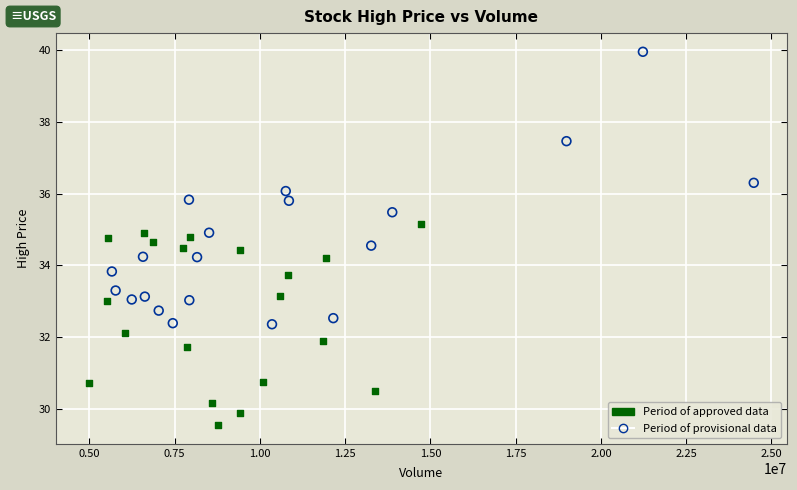

What are all the series names shown in the legend?

Period of approved data, Period of provisional data